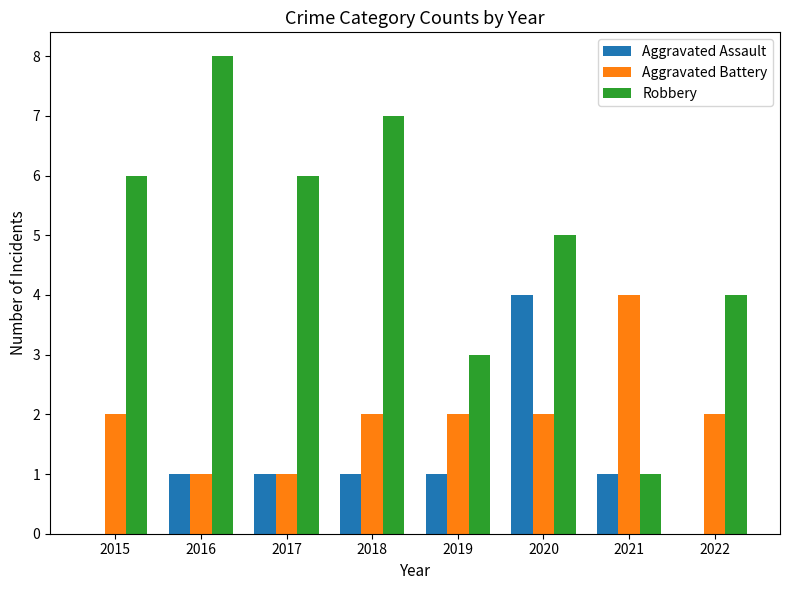

Are the bars grouped side by side (vs. stacked)?

Yes